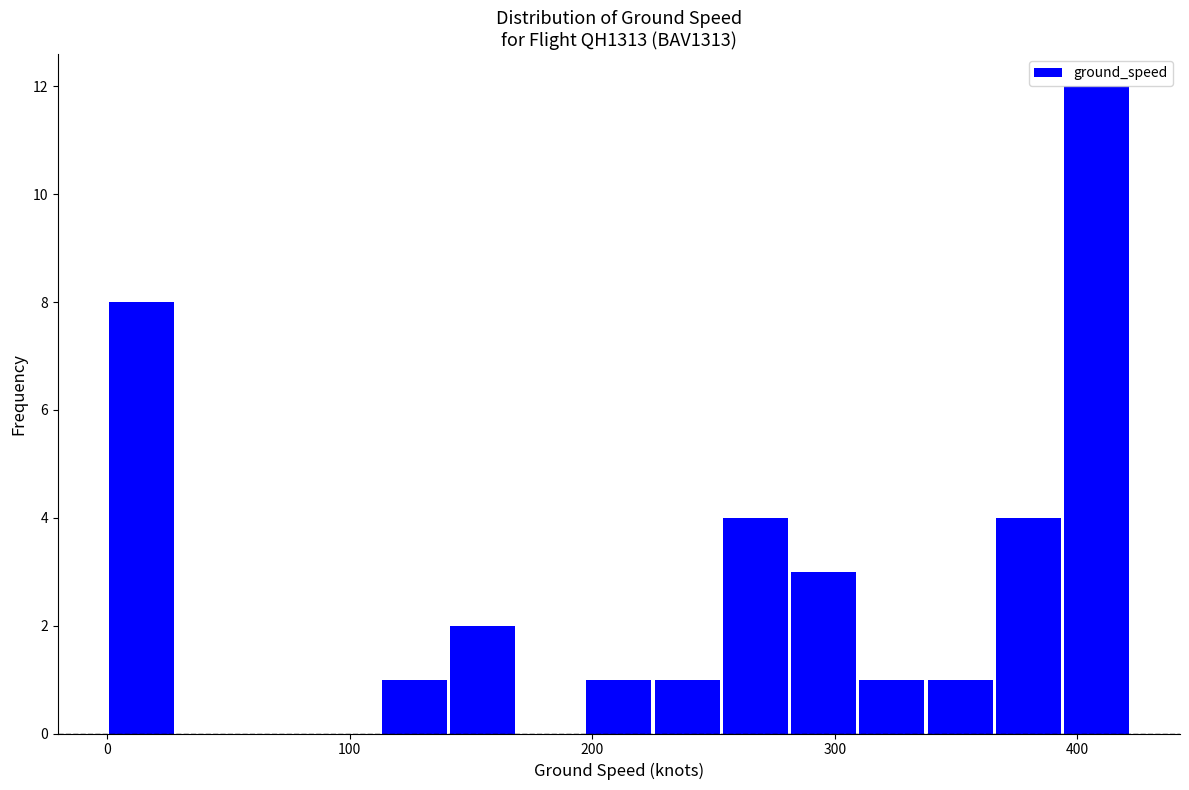

Around what value on the x-axis is the tallest bar? Give the approximate position of its centre, as read against the axis.

410